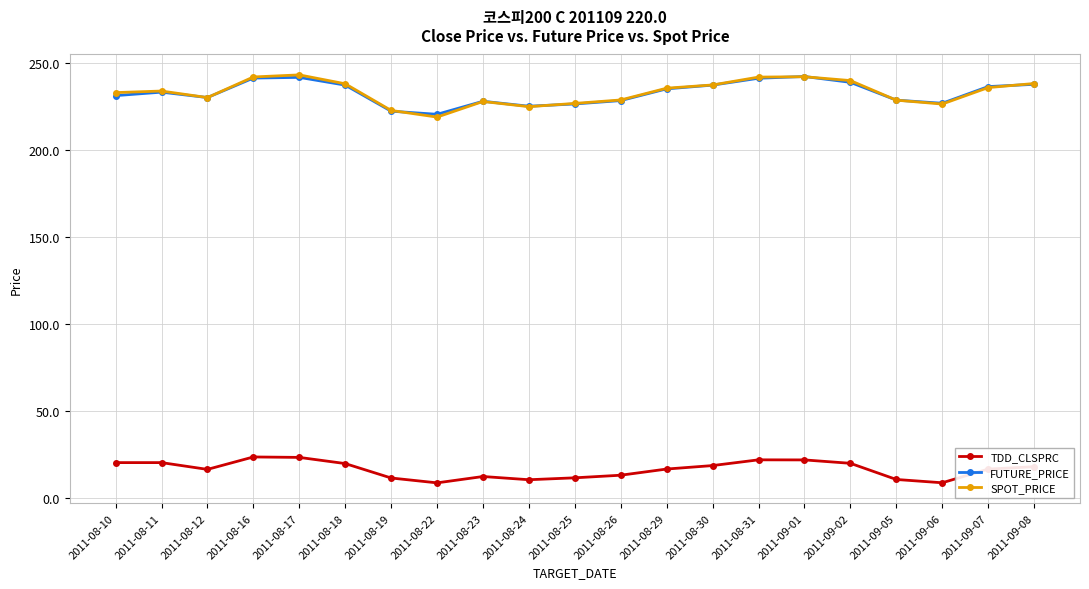

What is the spread (max minus min) of values at 2011-08-11?

213.8